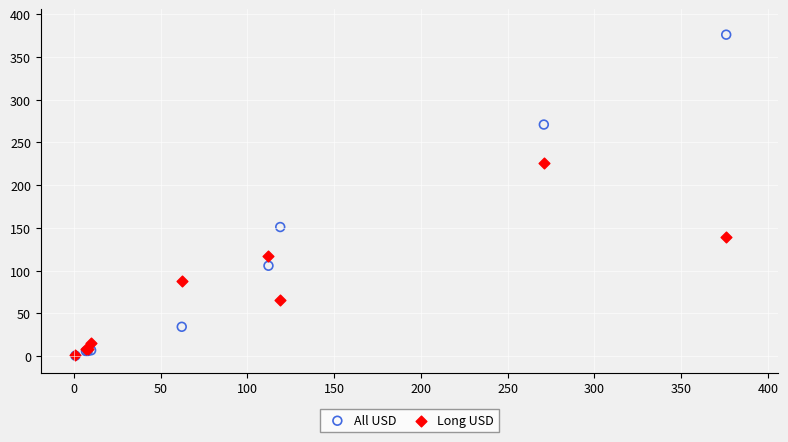

What are all the series names shown in the legend?

All USD, Long USD